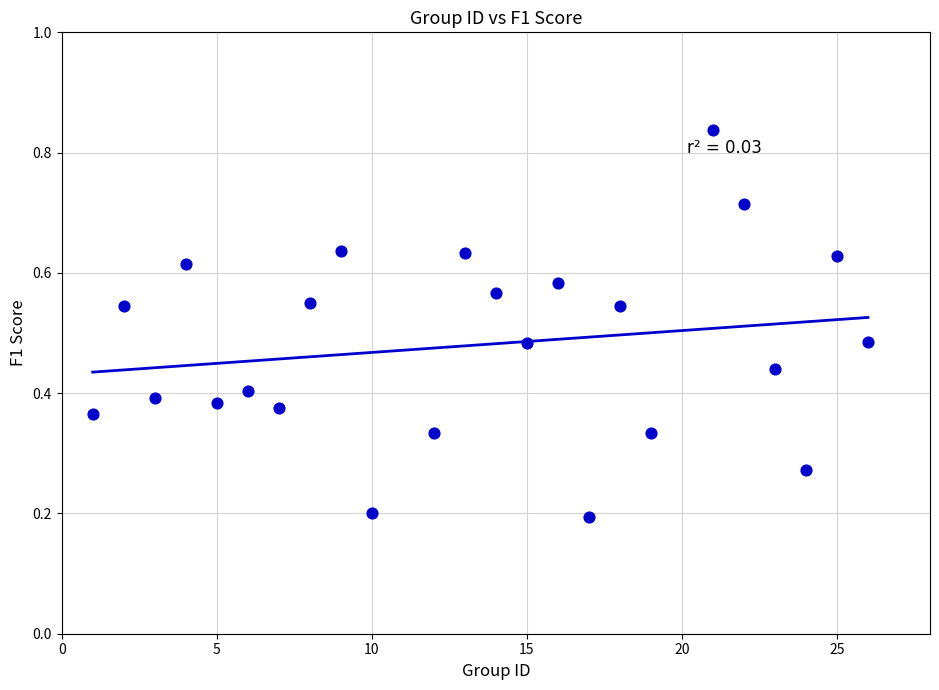

What is the range of X values (max minus min)?

25.0